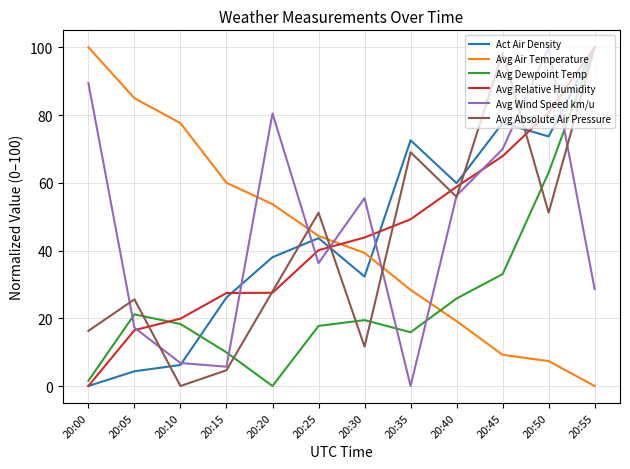

True or false: Avg Wind Speed km/u and Avg Air Temperature intersect in this chart.

True